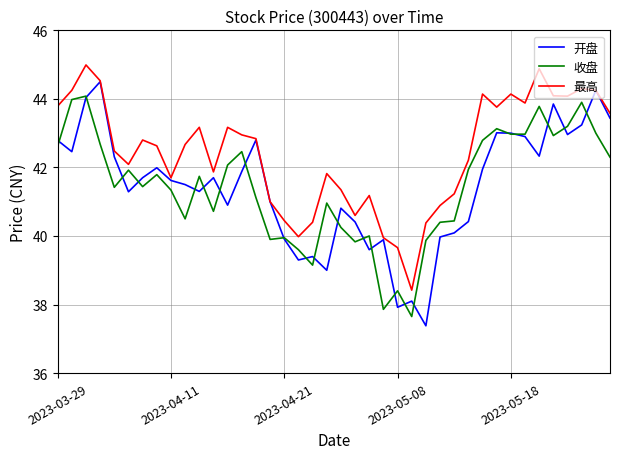

How many lines are shown in the chart?

3